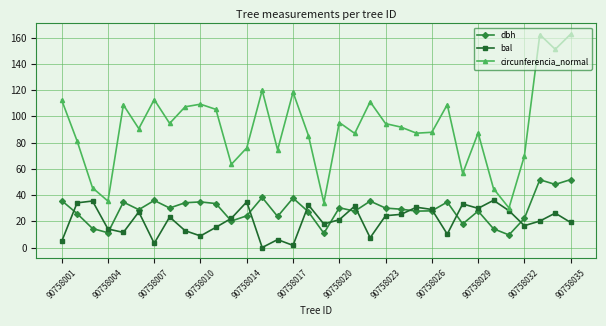

True or false: dbh and circunferencia_normal cross at least once.

False